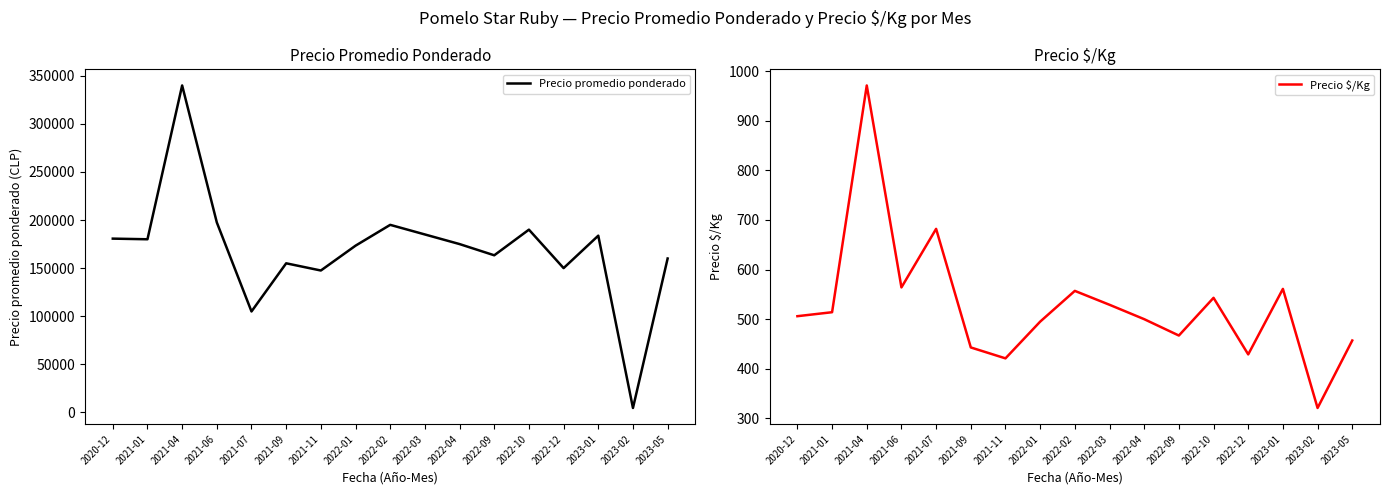

What is the minimum value shown in the chart?

321